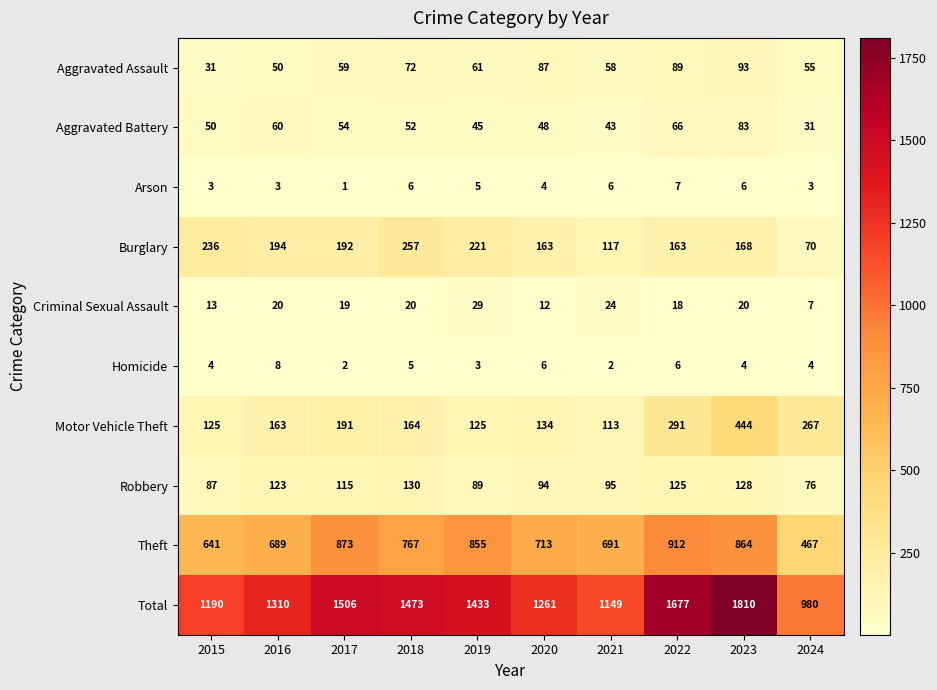

List the series in order of their peak value, lowest first.

Arson, Homicide, Criminal Sexual Assault, Aggravated Battery, Aggravated Assault, Robbery, Burglary, Motor Vehicle Theft, Theft, Total